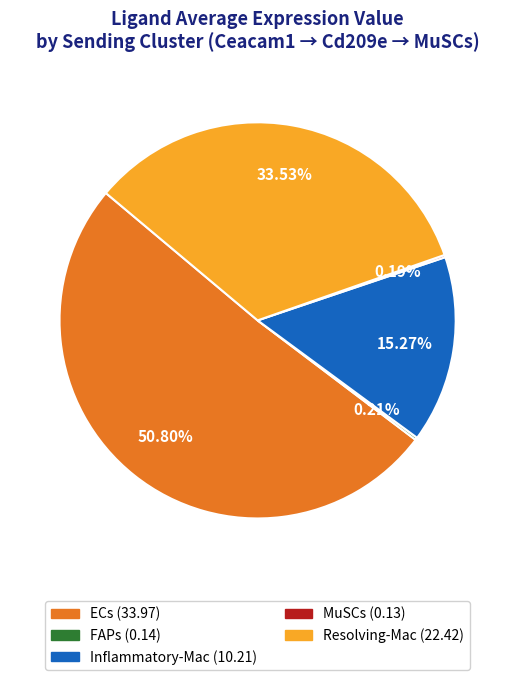

To the nearest percent, what portion does Inflammatory-Mac represent?

15%